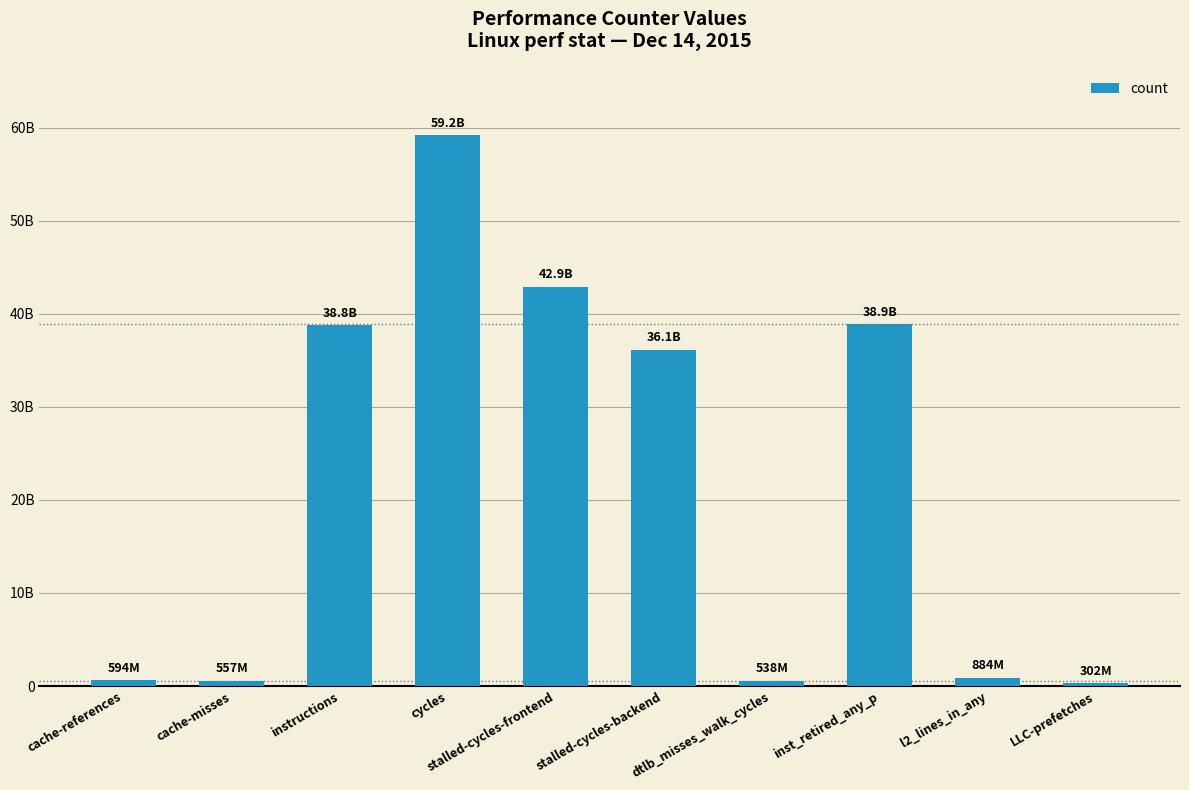

Are the bars horizontal?

No